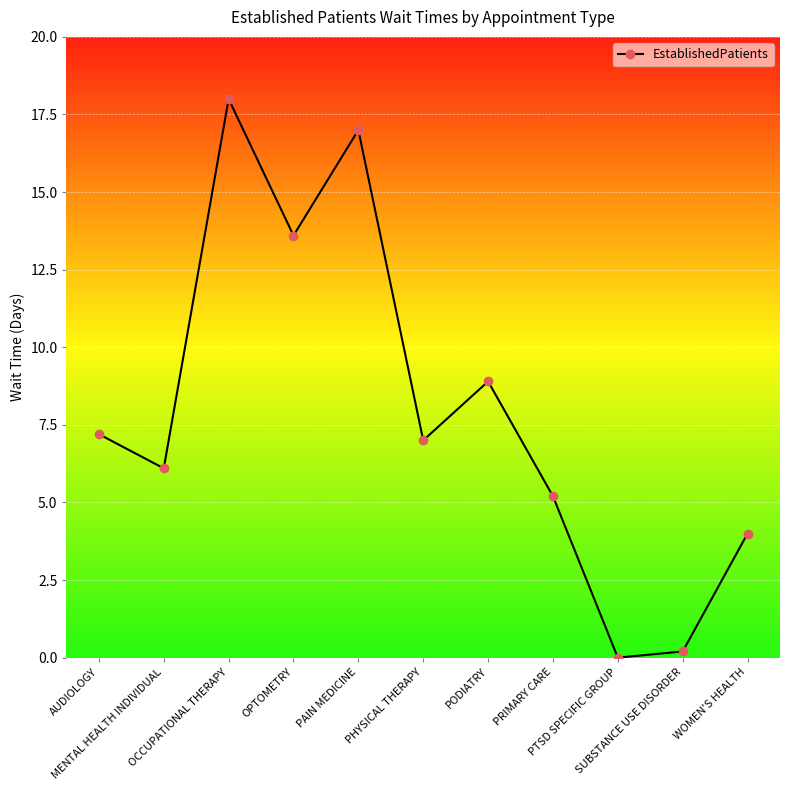

Rank the categories by value from lowest to highest.

PTSD SPECIFIC GROUP, SUBSTANCE USE DISORDER, WOMEN'S HEALTH, PRIMARY CARE, MENTAL HEALTH INDIVIDUAL, PHYSICAL THERAPY, AUDIOLOGY, PODIATRY, OPTOMETRY, PAIN MEDICINE, OCCUPATIONAL THERAPY